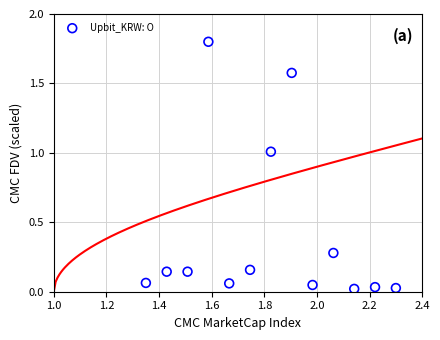

What is the range of Y values (max minus min)?

1.8